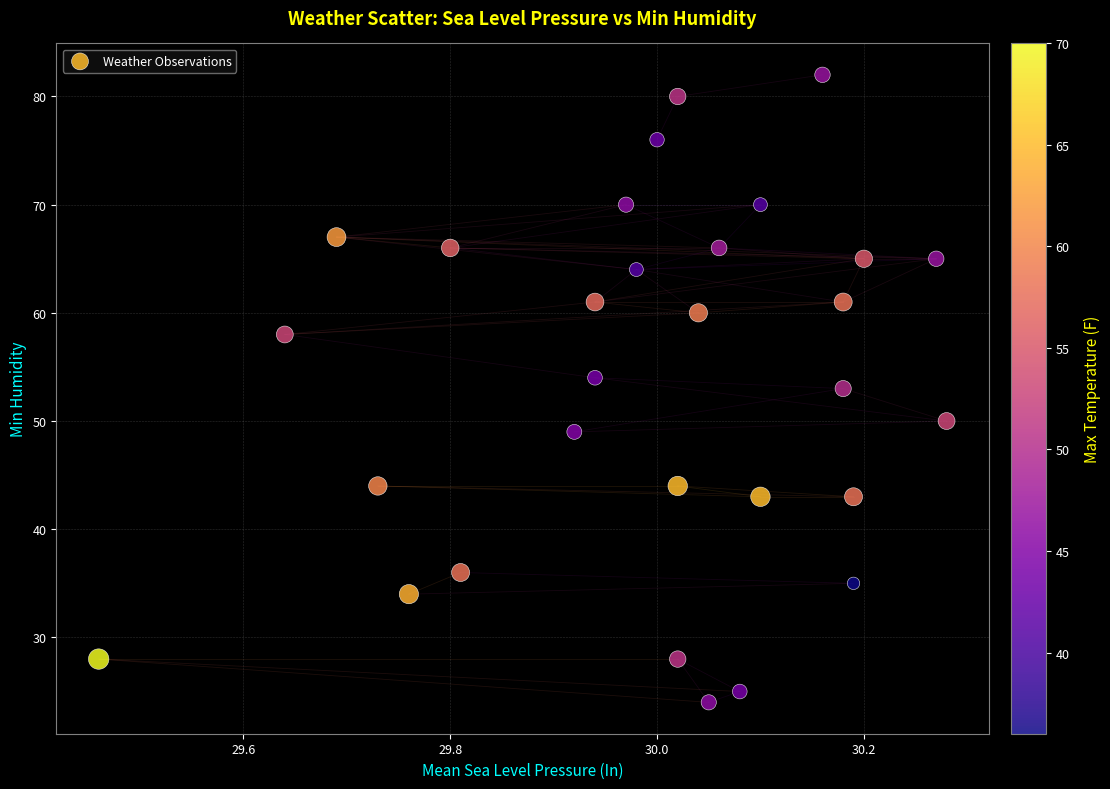

What is the range of Y values (max minus min)?

58